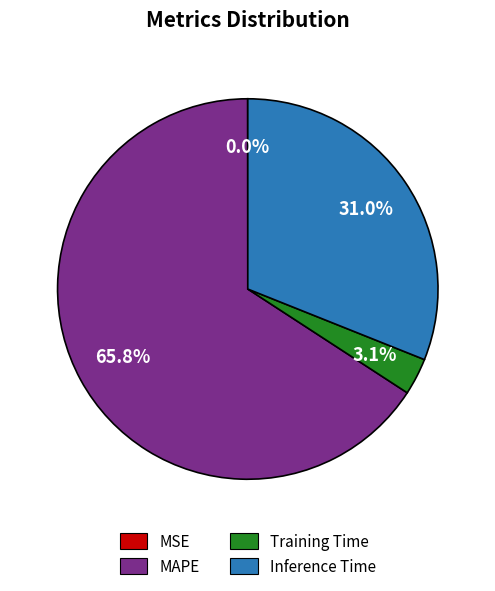

To the nearest percent, what is the average slice percentage?

25%